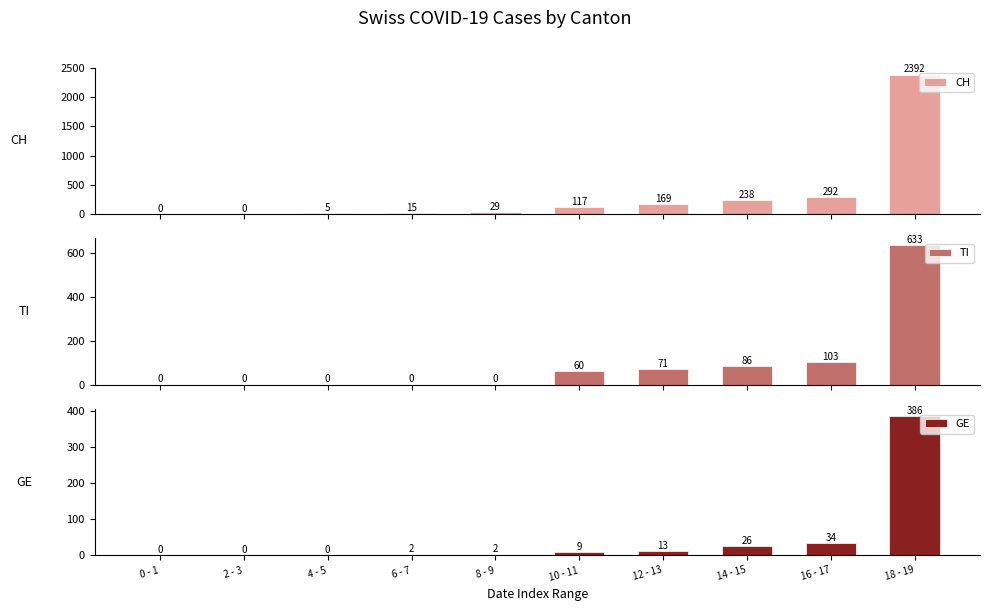

Where is TI nearest to the value 316?

16 - 17